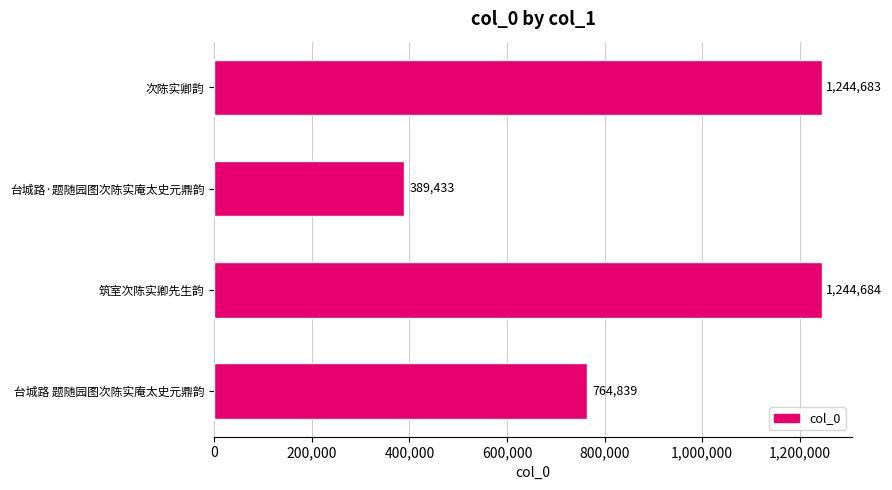

What is the value of the 2nd bar from the top?

389433